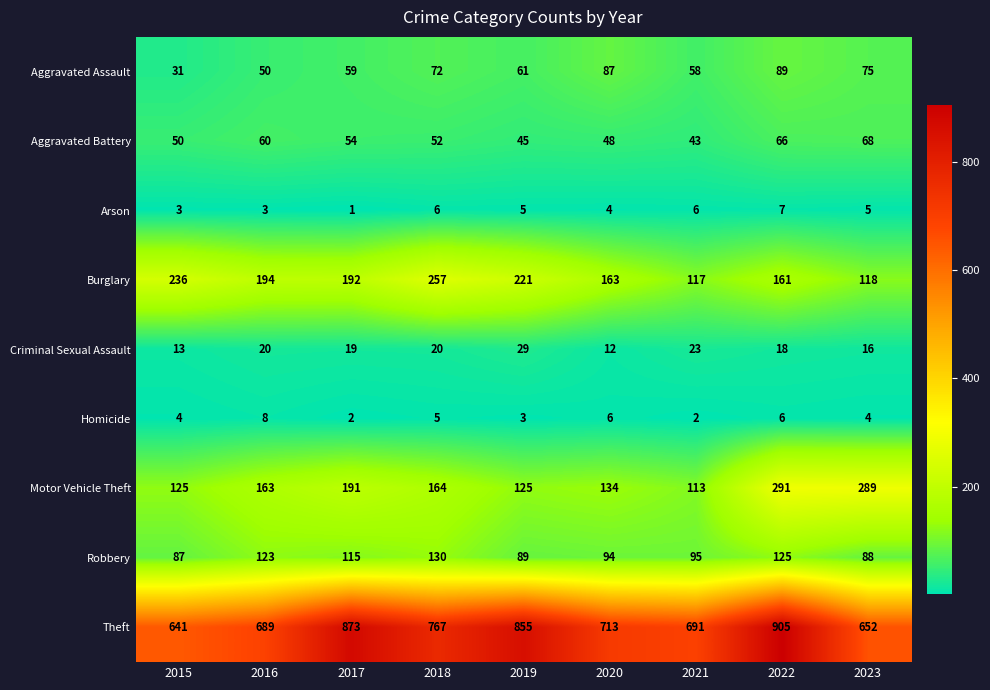

Count the number of categories in the chart.

9